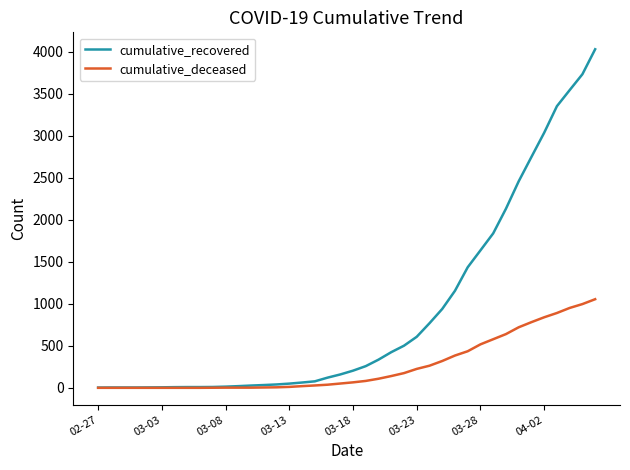

What is the maximum value shown in the chart?

4027